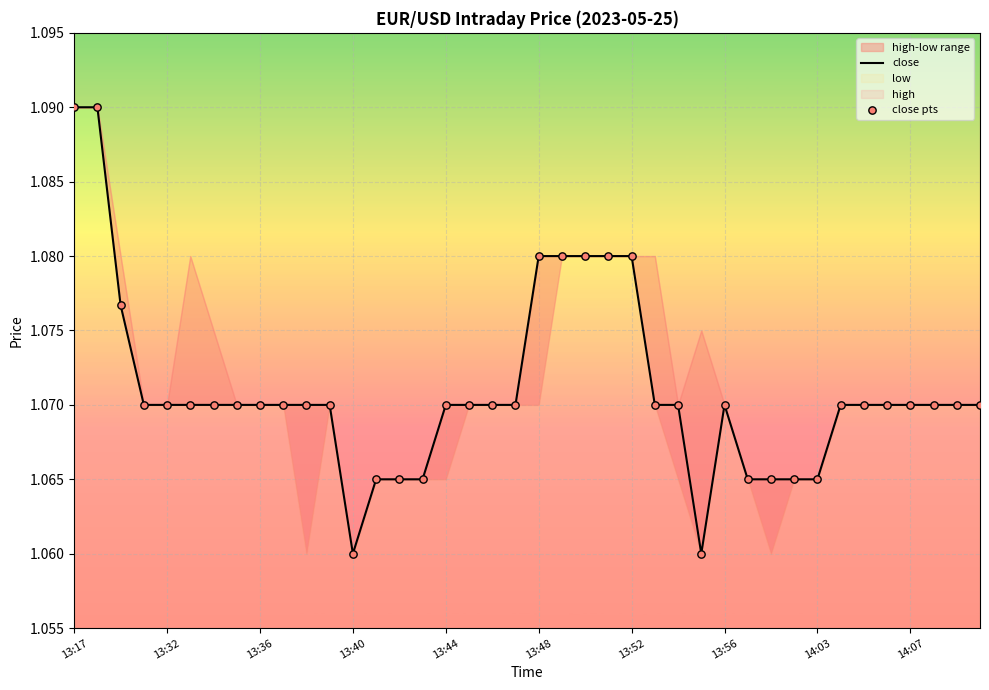

At which category is the sum across all series the highest?

13:17